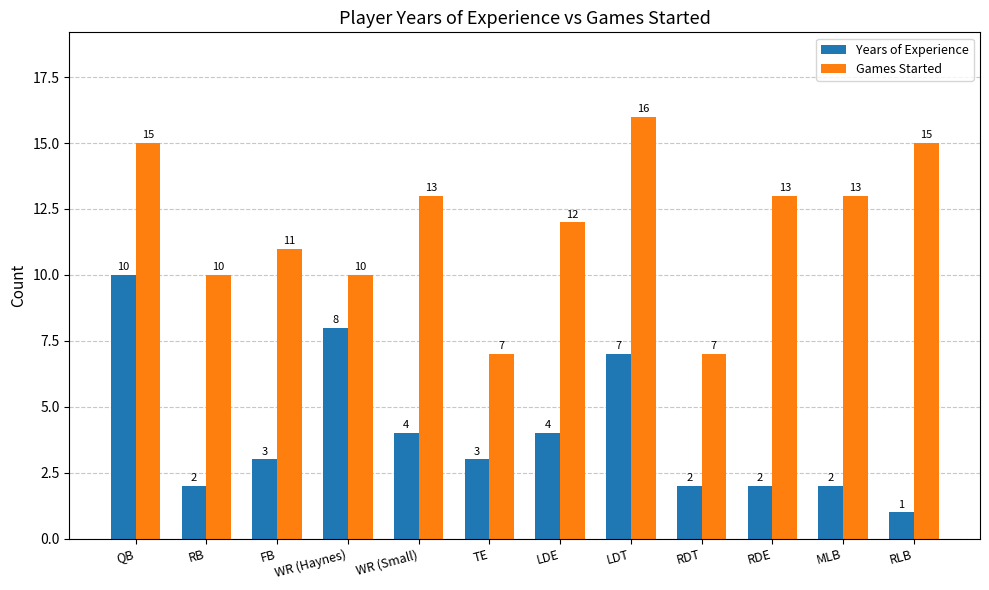

What are all the series names shown in the legend?

Years of Experience, Games Started